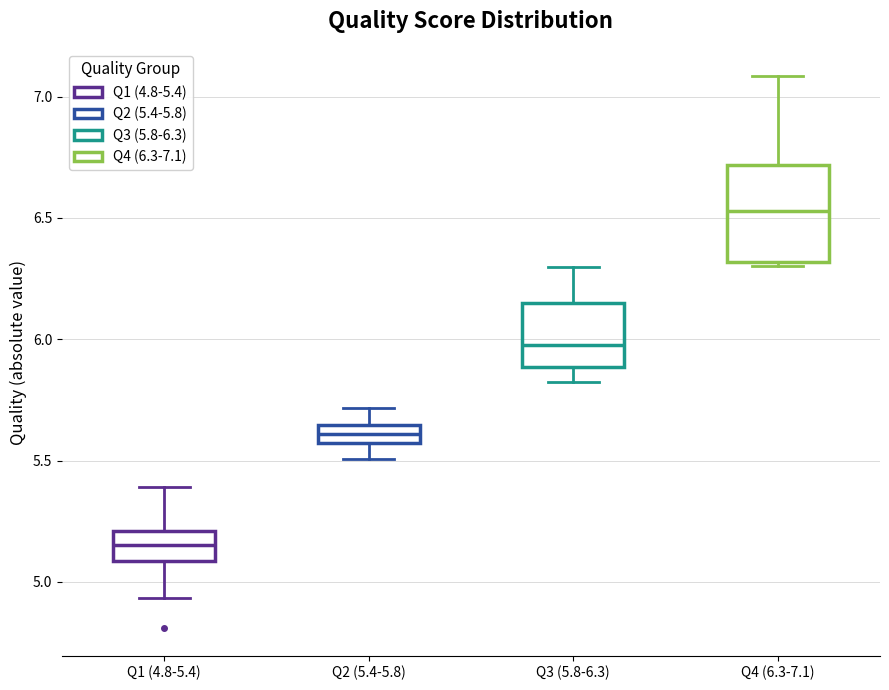

Comparing the boxes themselves (not the whiskers), which one is the tallest?

Q4 (6.3-7.1)